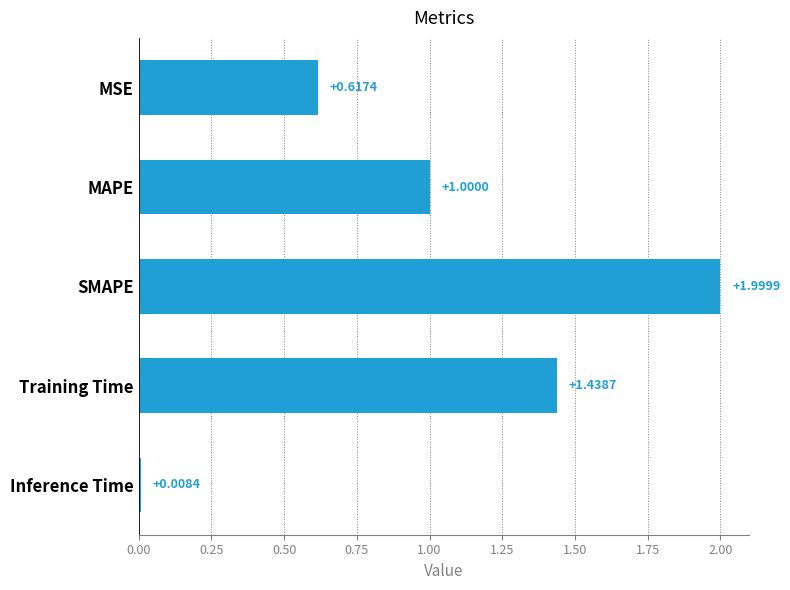

How many bars are there in total?

5